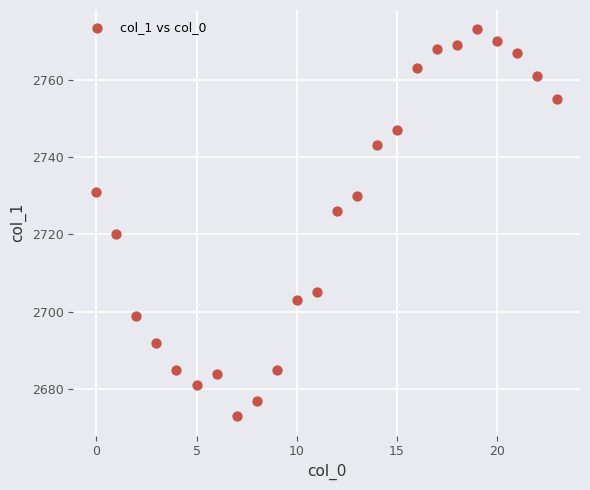

What is the range of Y values (max minus min)?

100